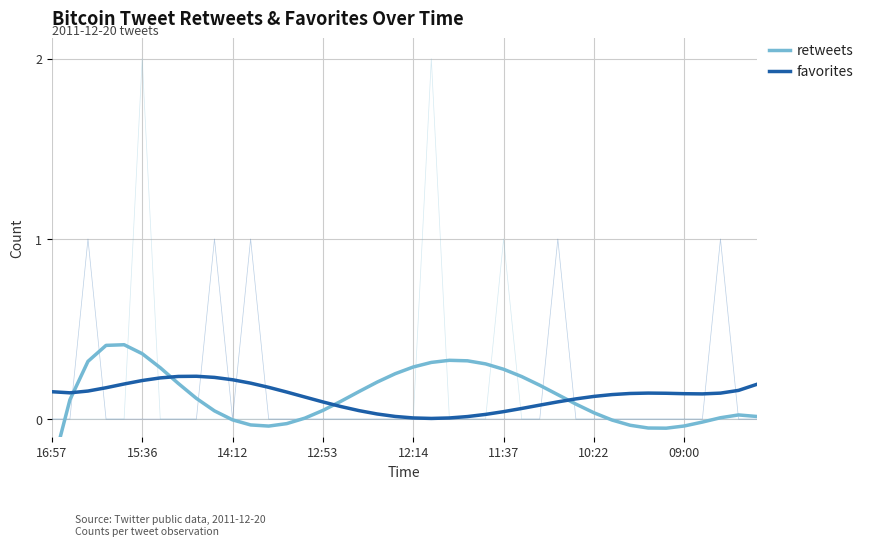

What is the difference between the highest and lowest values at 14?

0.1